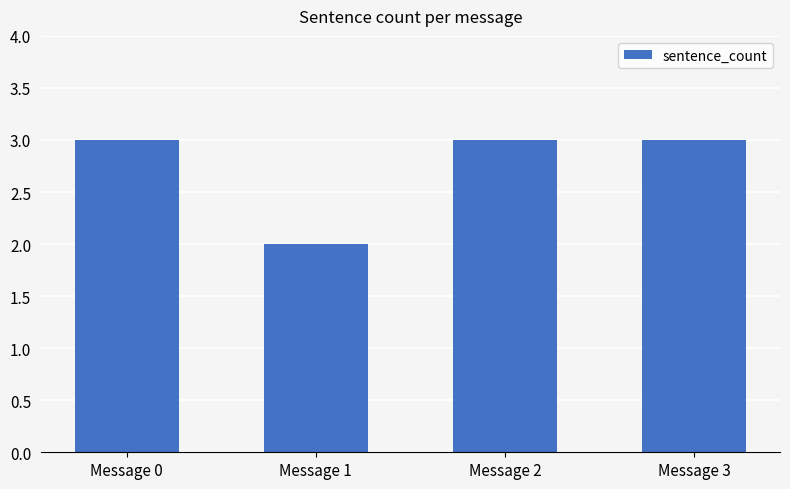

Does the chart contain stacked bars?

No